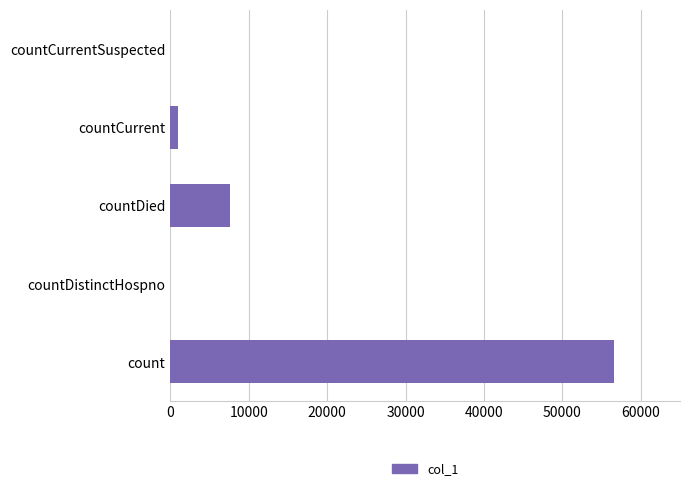

Reading bottom to top, extract all data points from this chart.

count=56509	countDistinctHospno=0	countDied=7639	countCurrent=1022	countCurrentSuspected=0